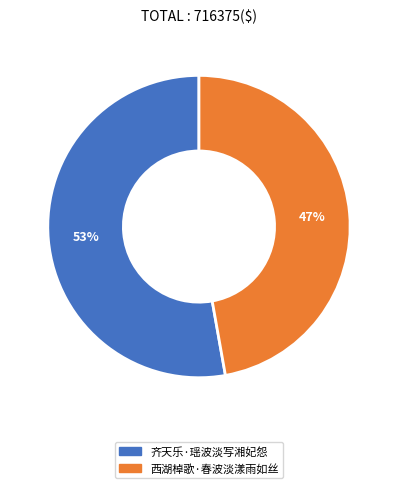

Is the sum of 西湖棹歌·春波淡漾雨如丝 and 齐天乐·瑶波淡写湘妃怨 greater than half?

Yes